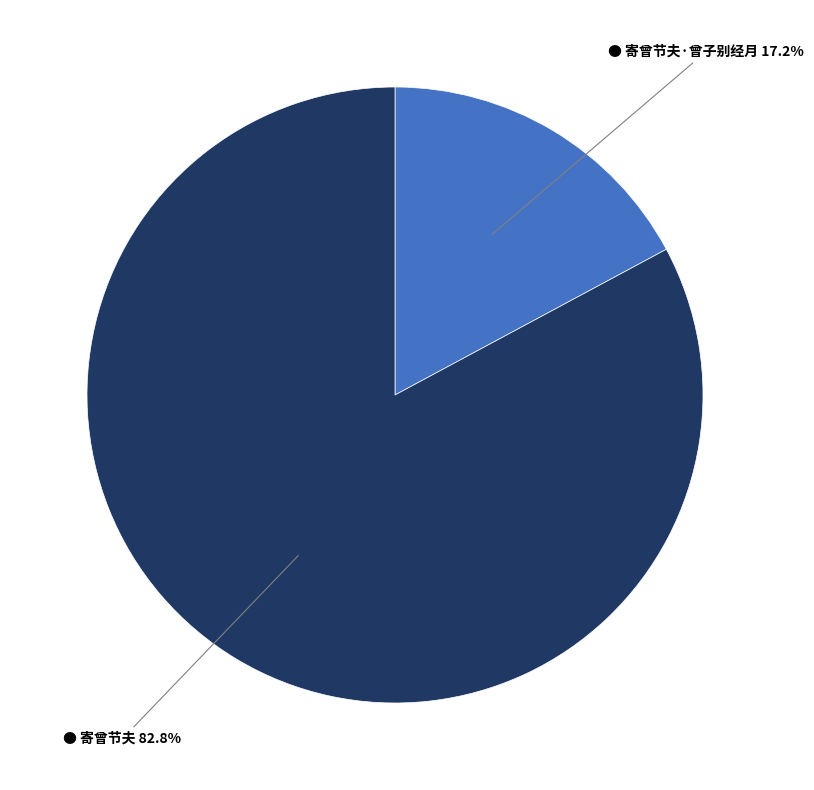

Is there a majority slice in this chart?

Yes